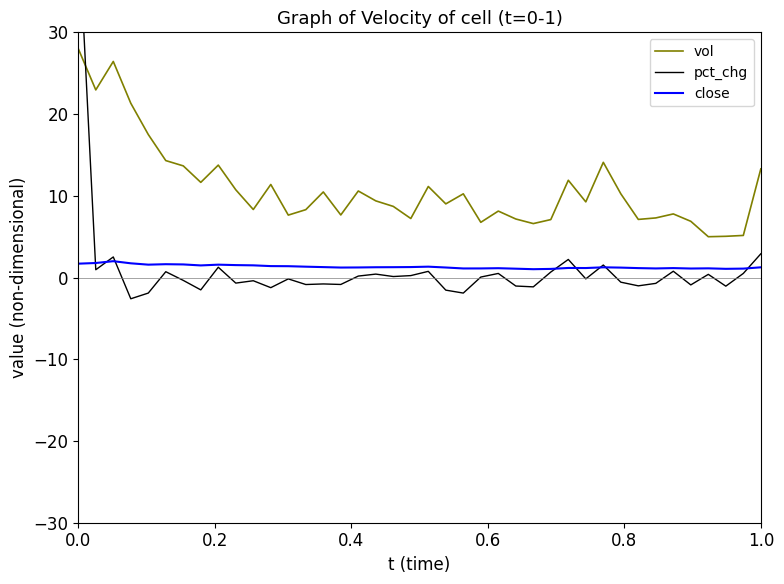

What is the lowest value of the vol series?

5.0